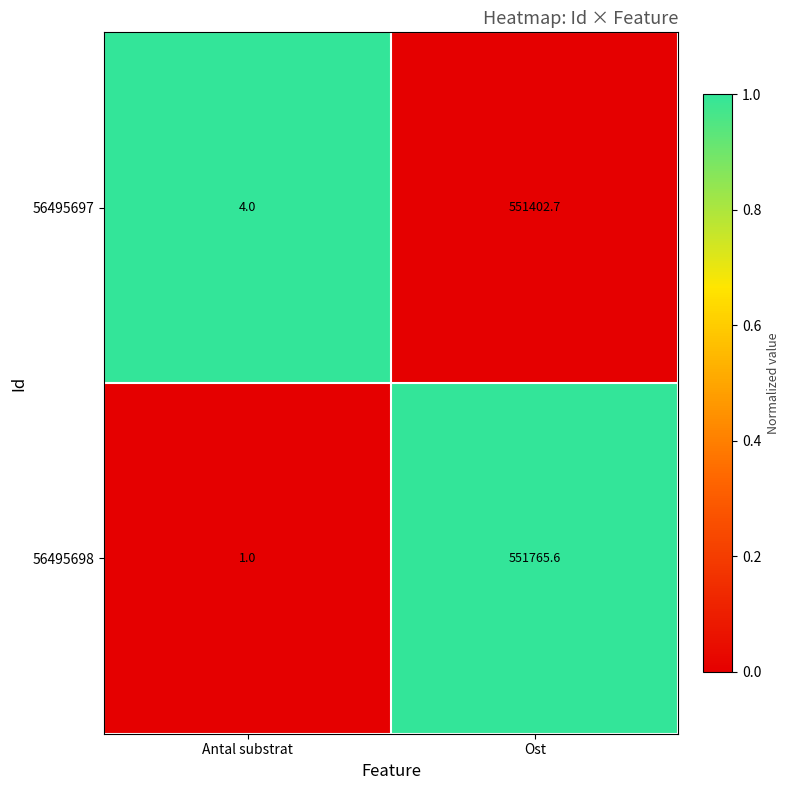

The 56495698 series shows 321493.6 at Ost. True or false?

False